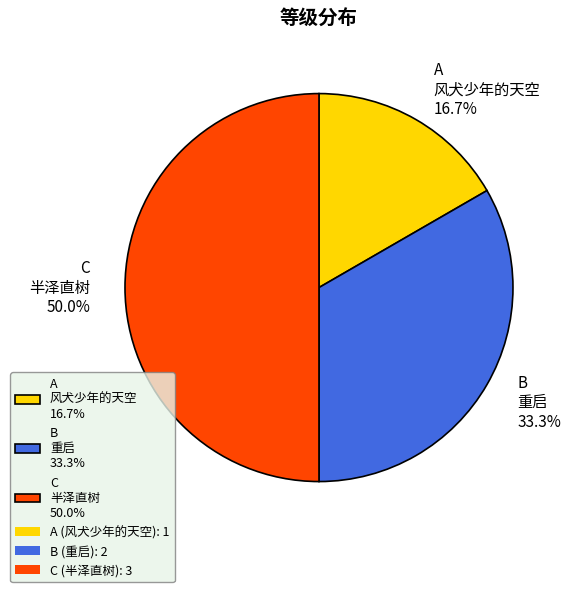

Which category has the biggest portion of the pie?

C